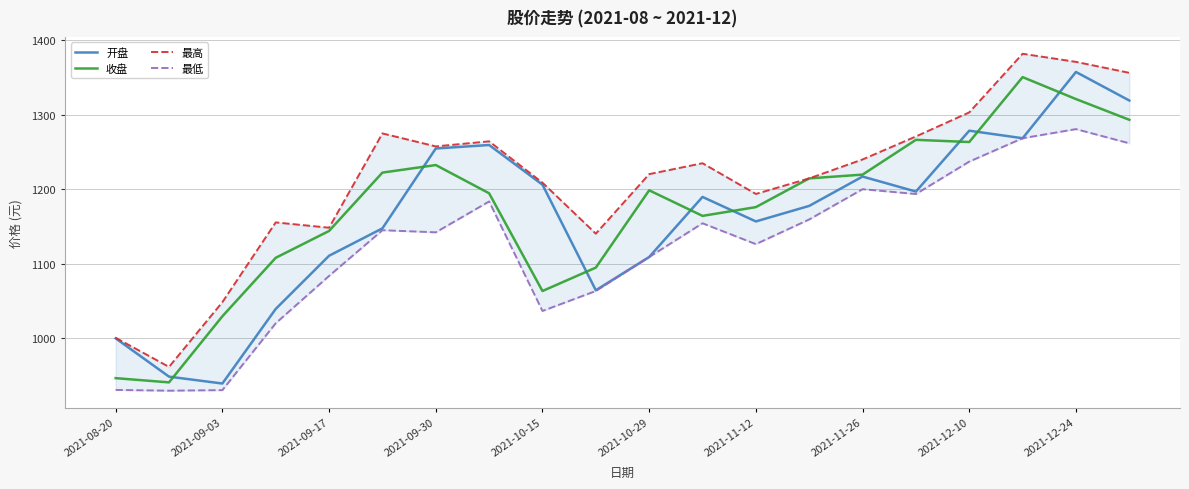

The 开盘 series shows 332.7 at 2021-10-29. True or false?

False